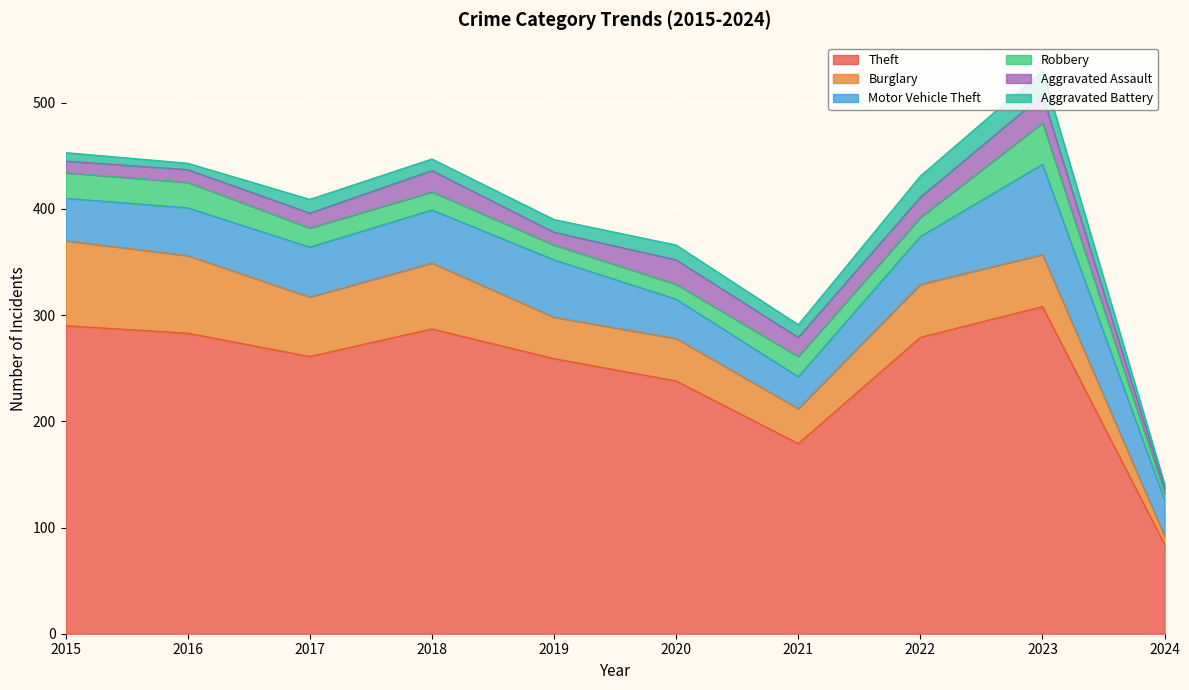

What is the smallest value displayed?

4